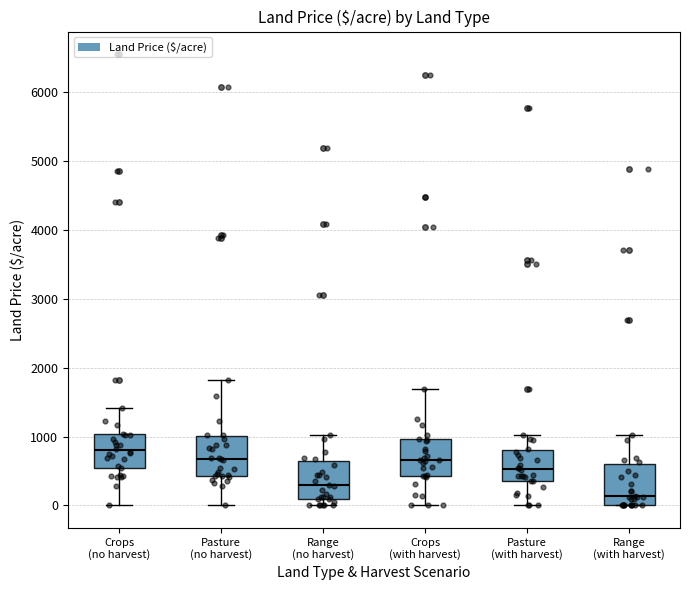

Which box's median line is the lowest?

Range (with harvest)